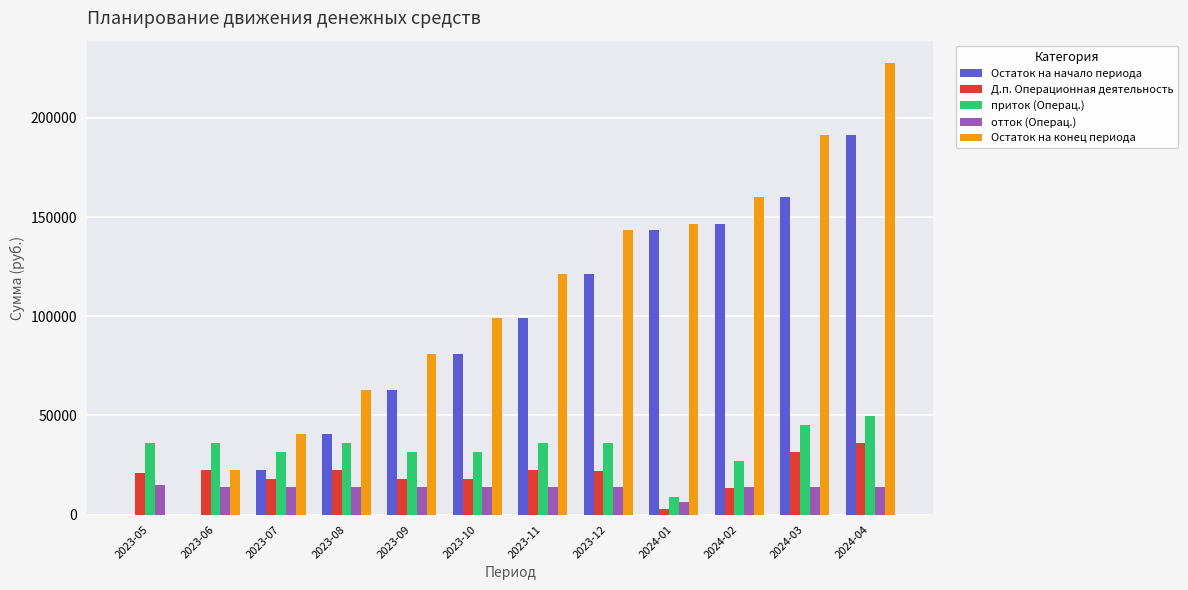

What are all the series names shown in the legend?

Остаток на начало периода, Д.п. Операционная деятельность, приток (Операц.), отток (Операц.), Остаток на конец периода